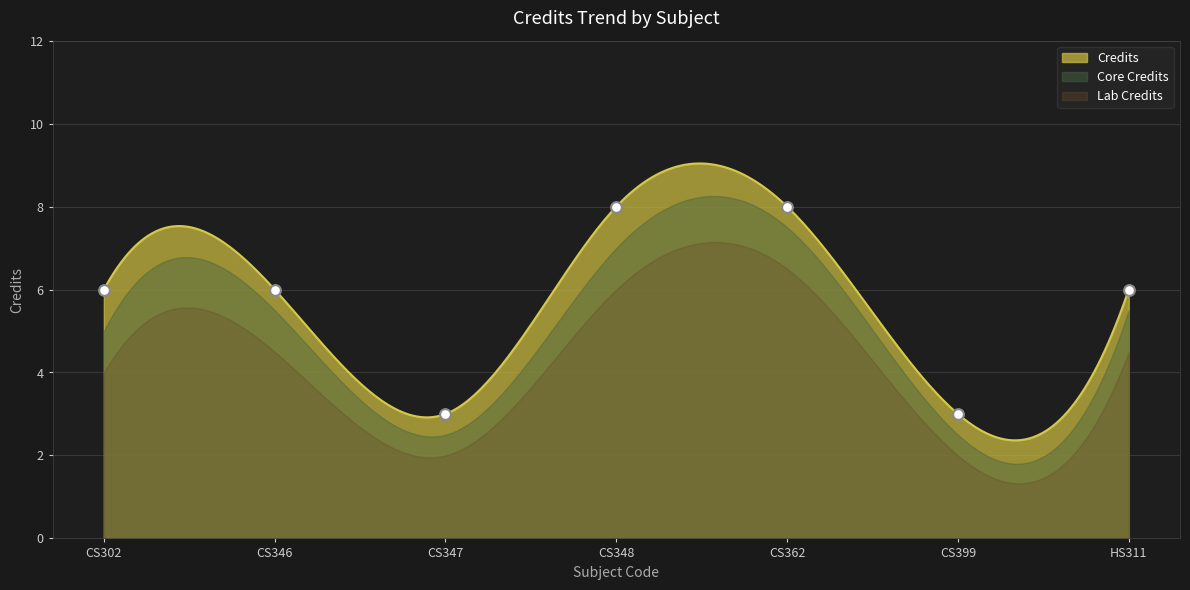

What is the change in value from CS346 to CS362?

+2